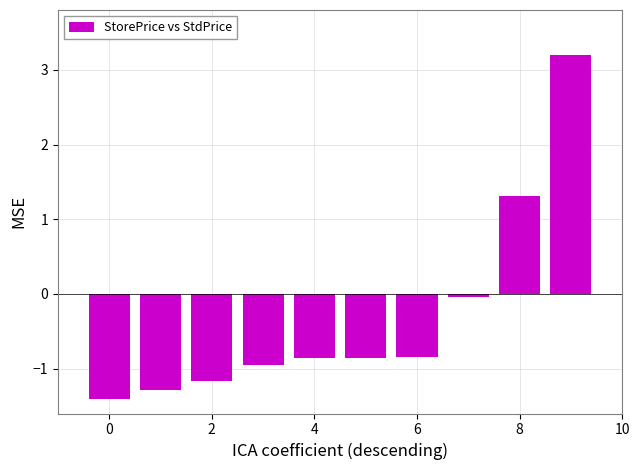

What is the value of the 10th bar from the left?

3.2